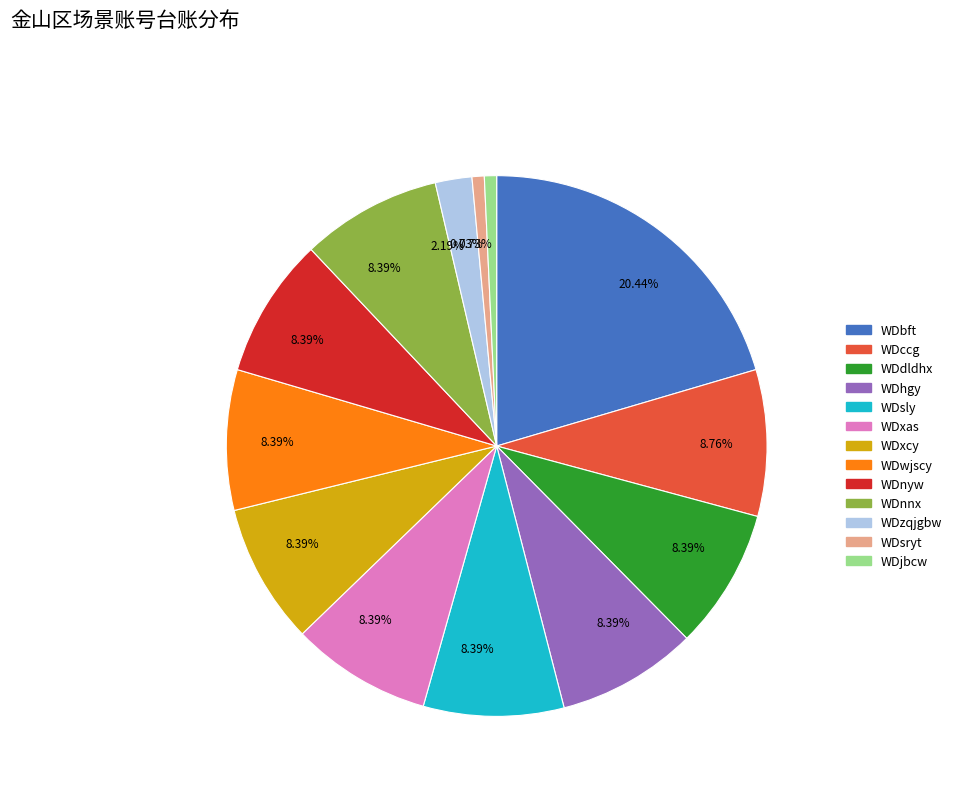

Is there a majority slice in this chart?

No